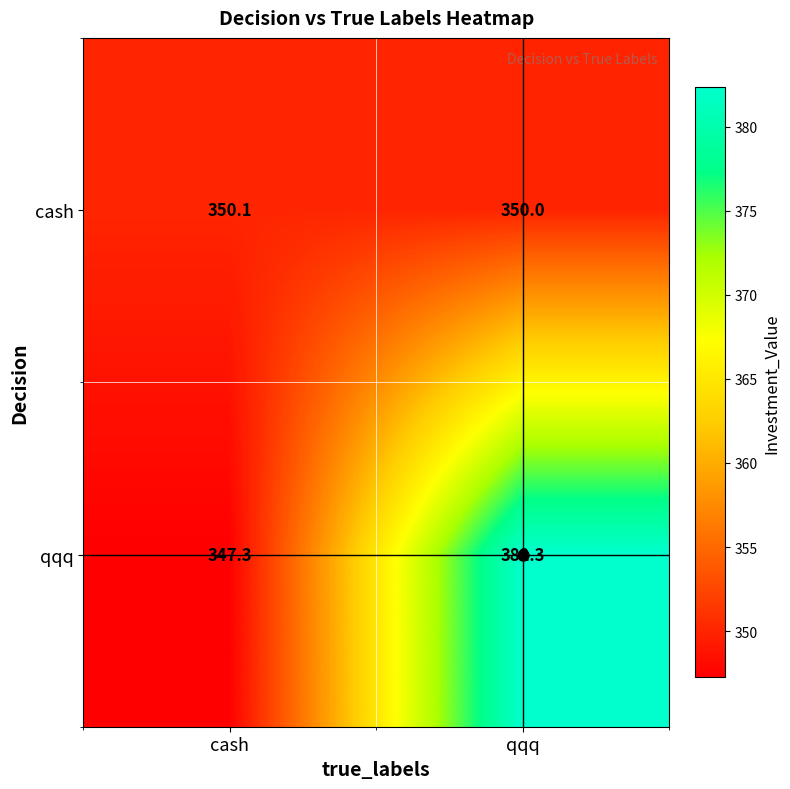

What is the difference between the maximum and minimum values in the qqq series?

35.0